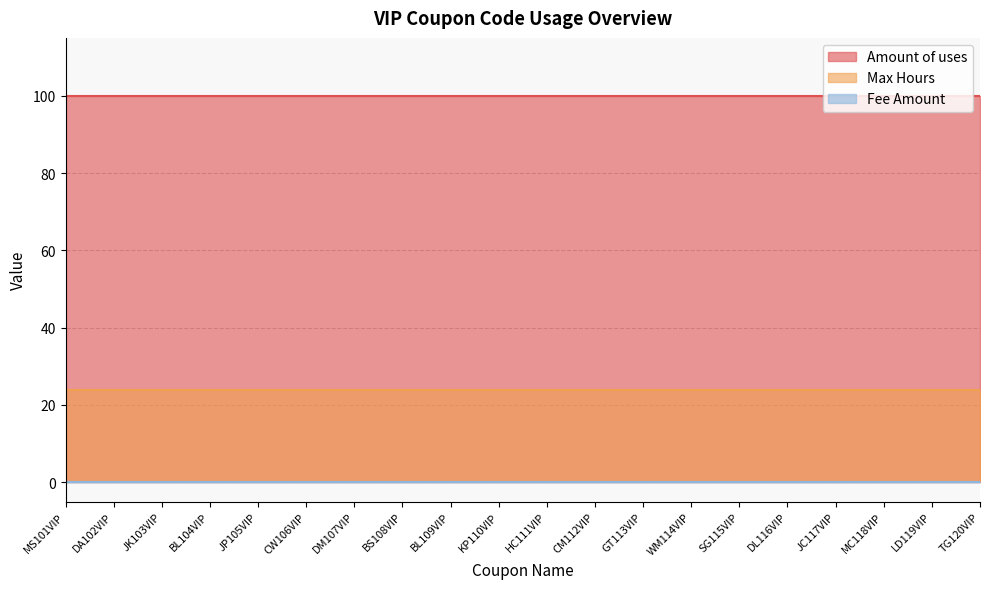

At which category is the sum across all series the highest?

MS101VIP